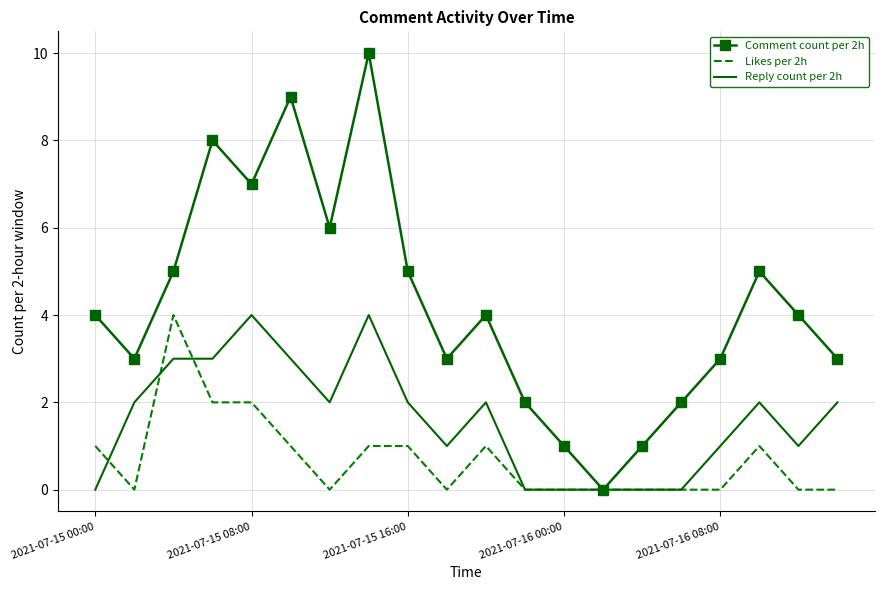

What are all the series names shown in the legend?

Comment count per 2h, Likes per 2h, Reply count per 2h